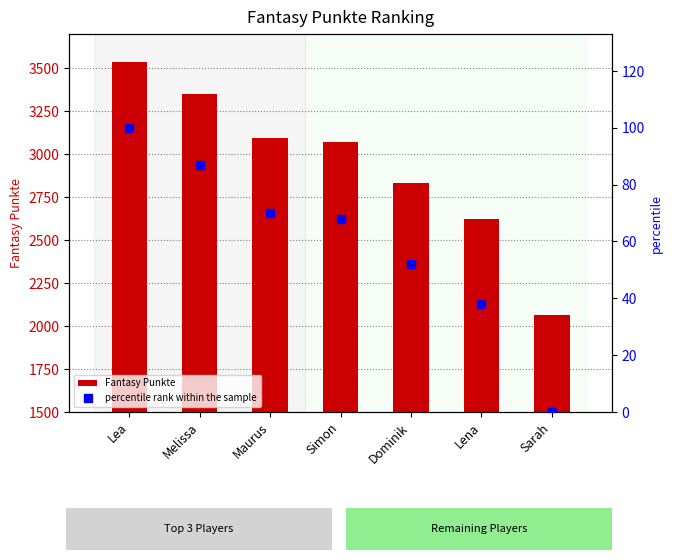

Is it true that Fantasy Punkte equals 2830 at Dominik?

True